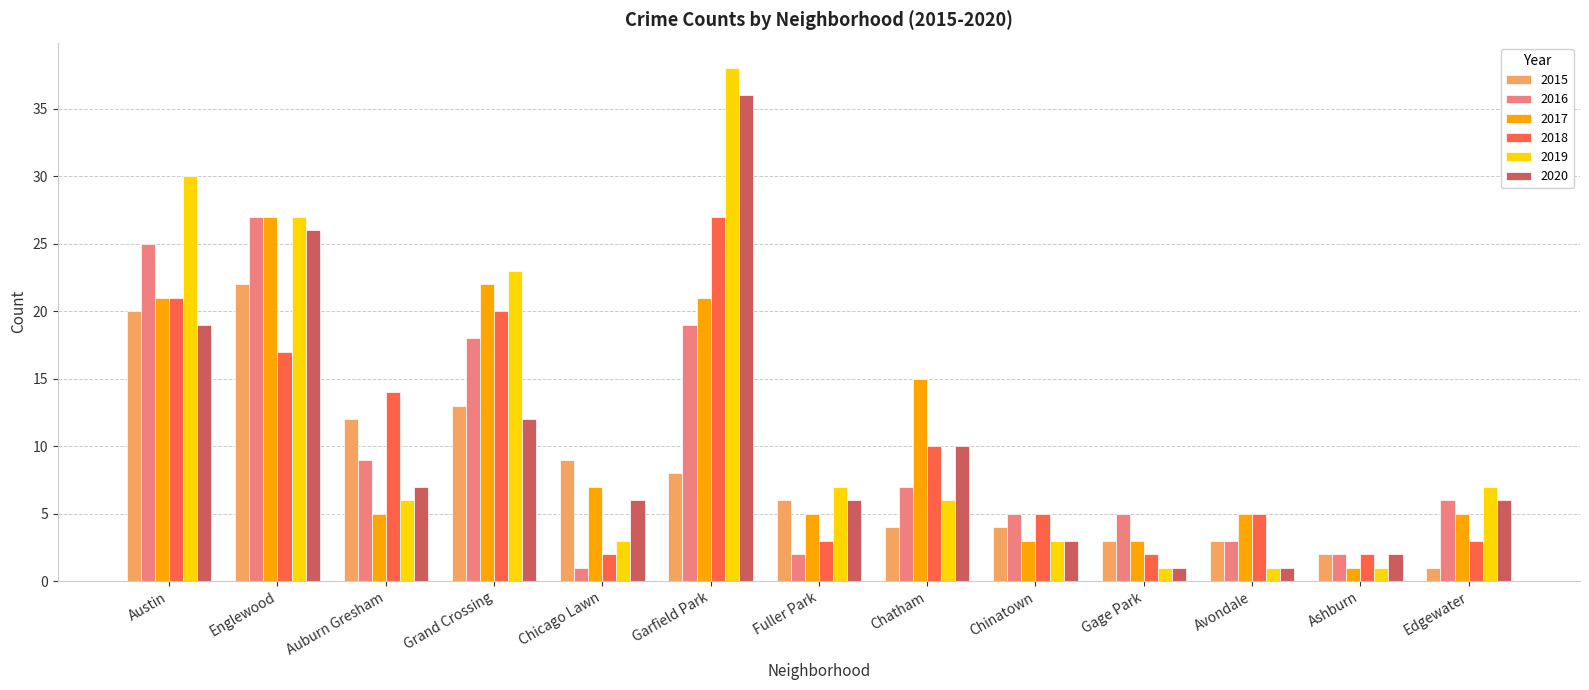

Which category has the highest value across all series?

Garfield Park